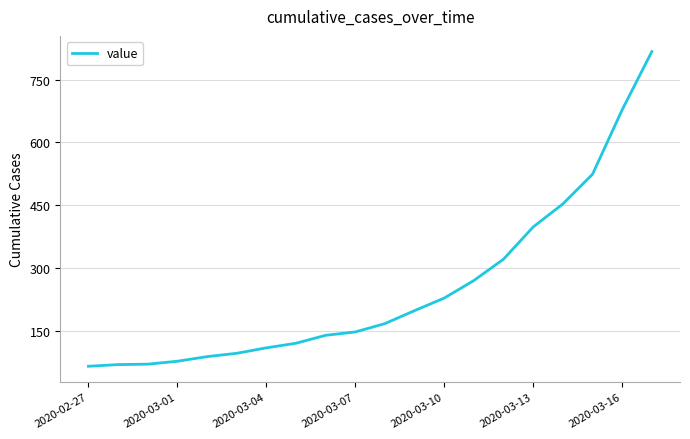

What is the difference between the maximum and minimum values?

752